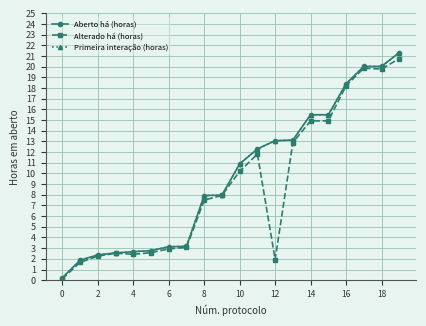

Does the chart have visible grid lines?

Yes